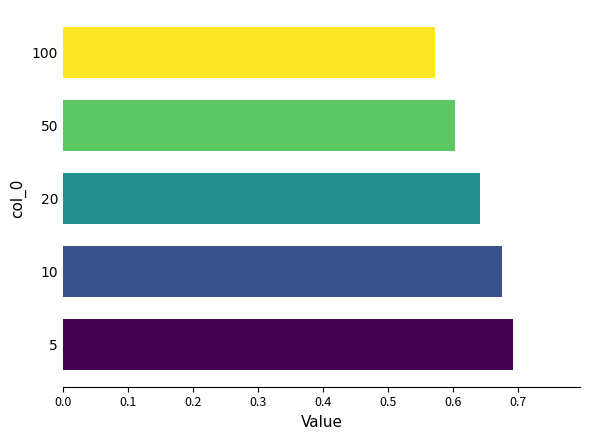

The value at 100 is 0.9. True or false?

False